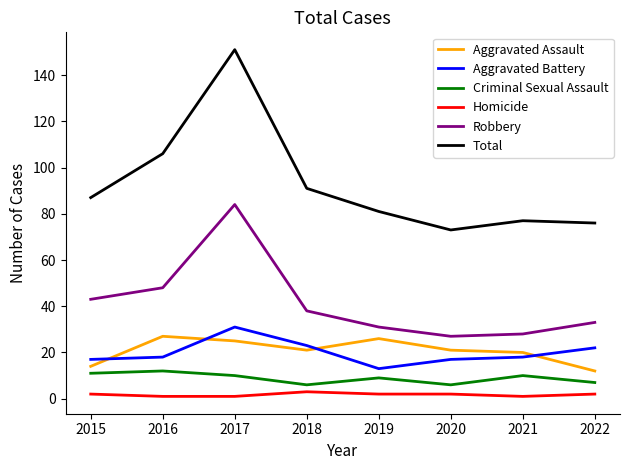

How many Criminal Sexual Assault values are between 7 and 11?

5